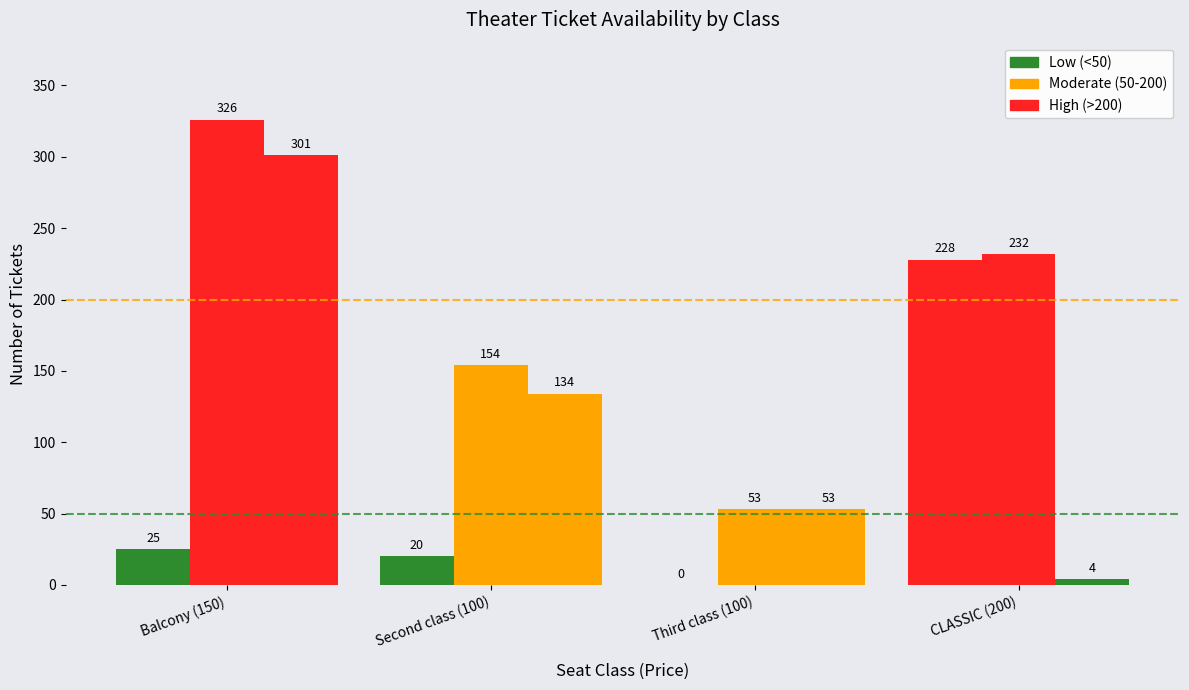

True or false: sAvailTickets has a value of 9 at Balcony (150).

False